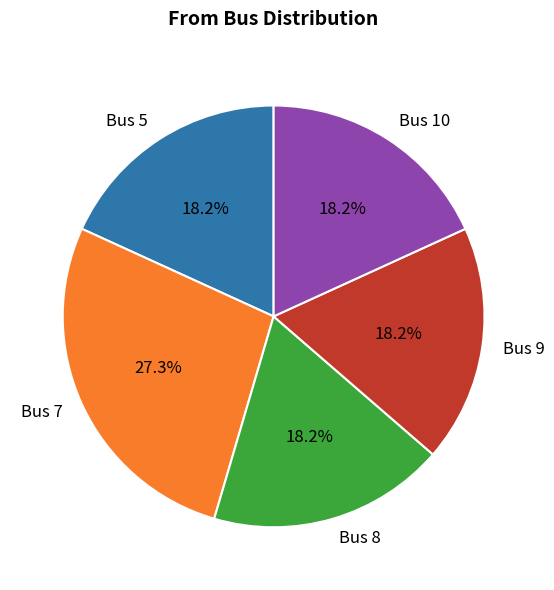

How many slices are in this pie chart?

5